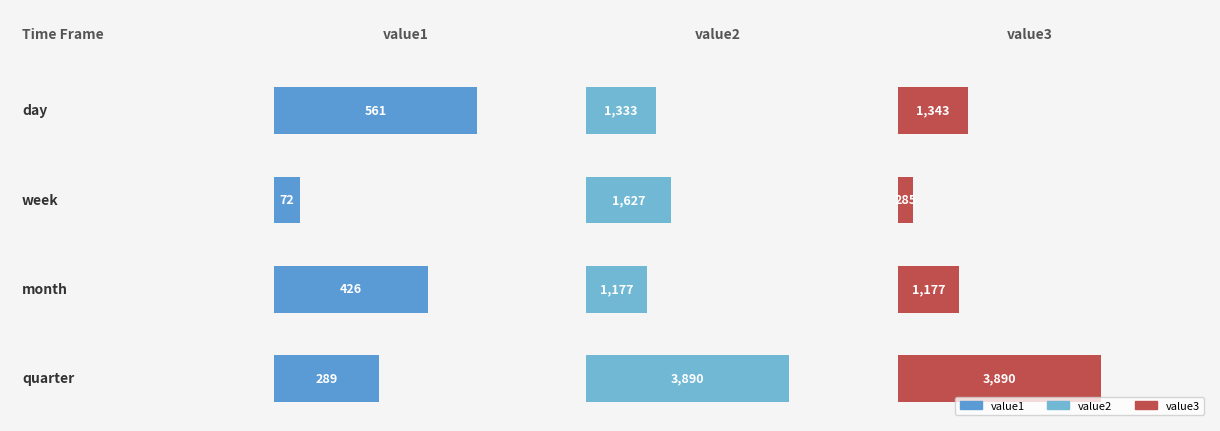

What is the average value of the value1 series?

337.1